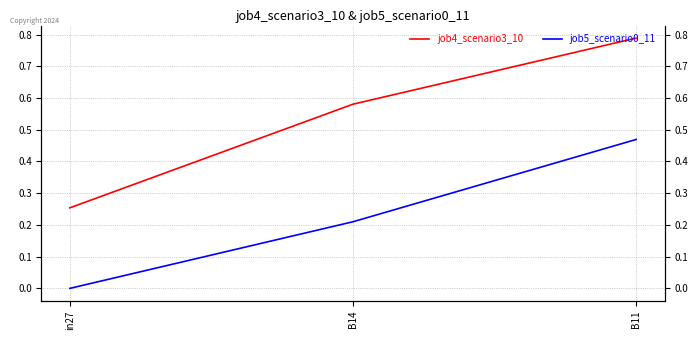

What is the value of the job4_scenario3_10 point at the 3rd from the left?

0.8